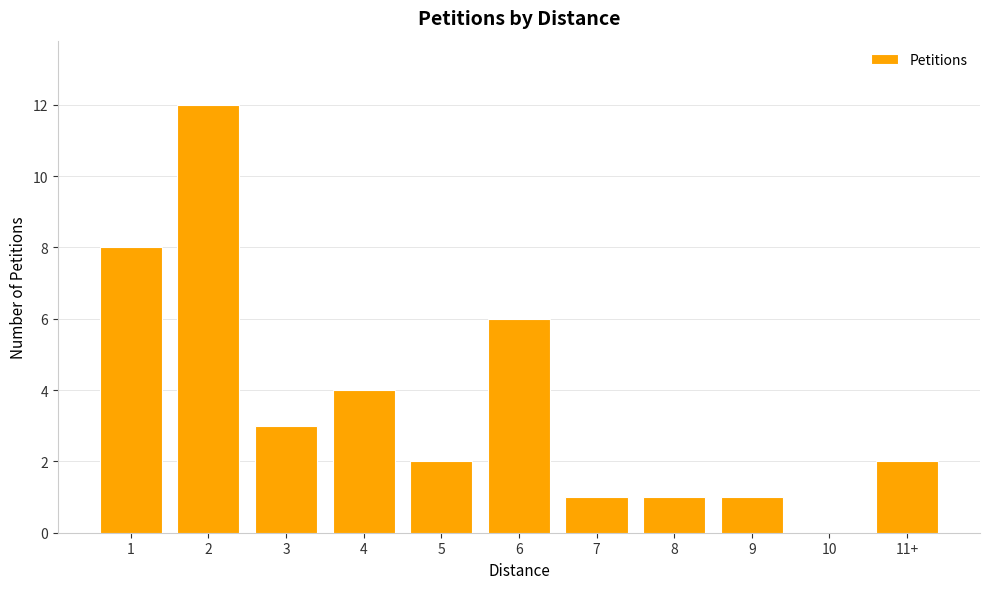

Reading left to right, extract all data points from this chart.

8	12	3	4	2	6	1	1	1	0	2